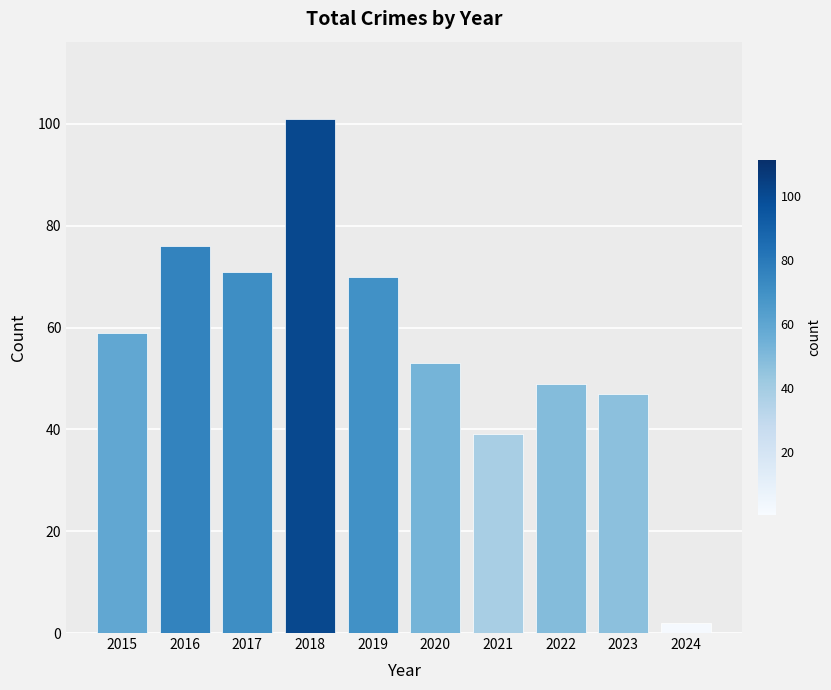

What value does the data have at 2015, to the nearest 10?

60